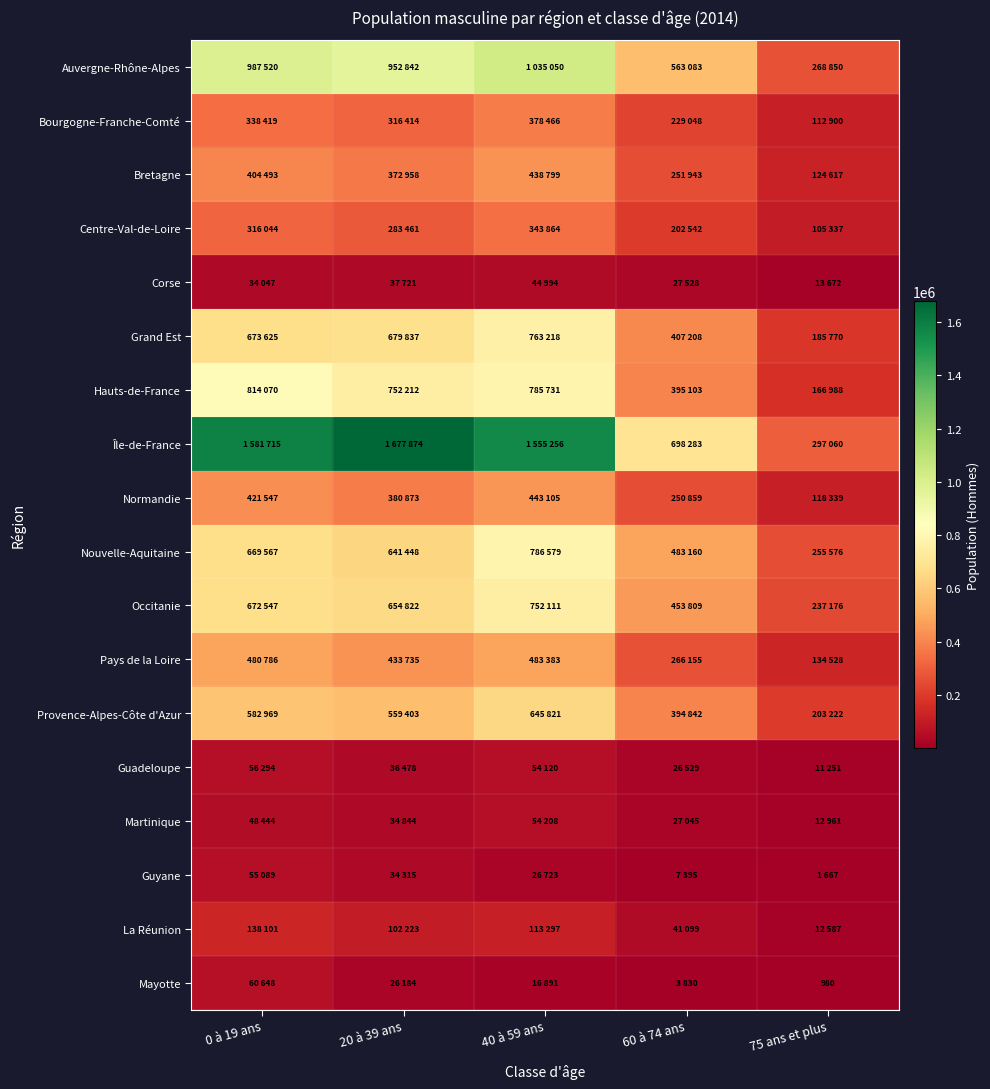

True or false: Bourgogne-Franche-Comté has a value of 116270 at 20 à 39 ans.

False